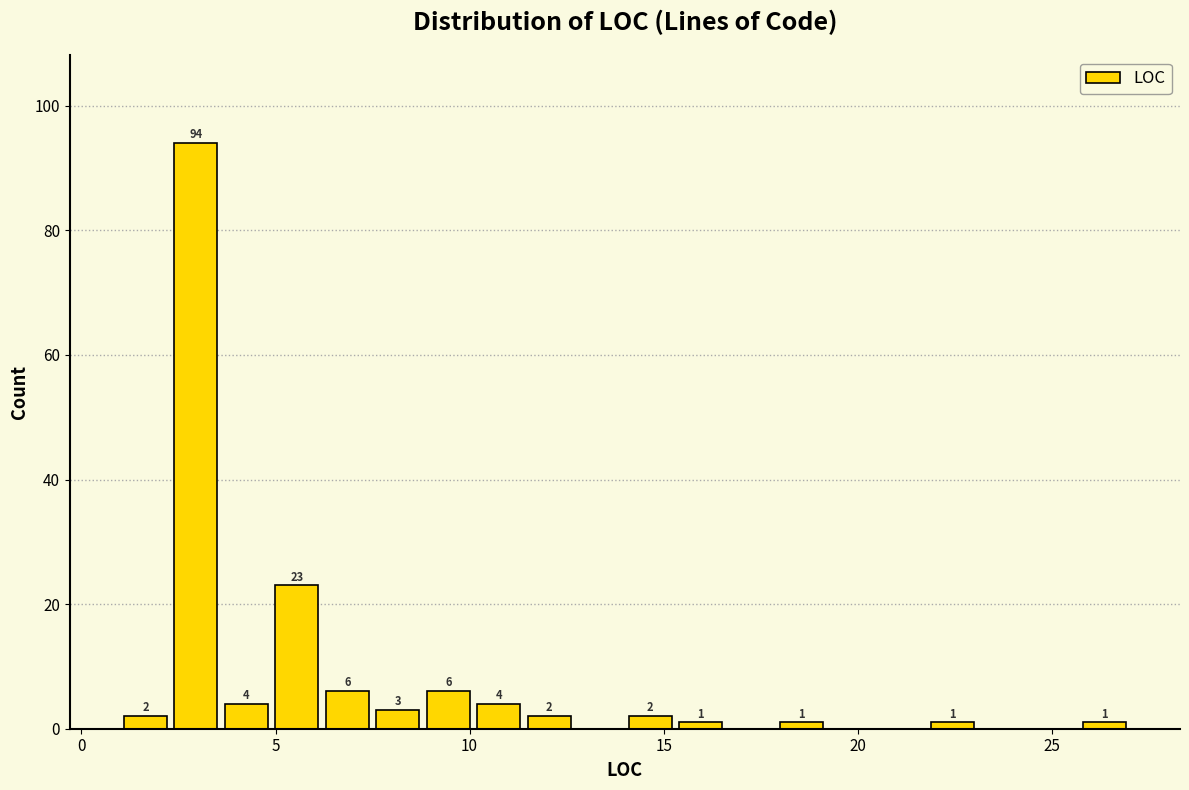

Around what value on the x-axis is the tallest bar? Give the approximate position of its centre, as read against the axis.

3.0